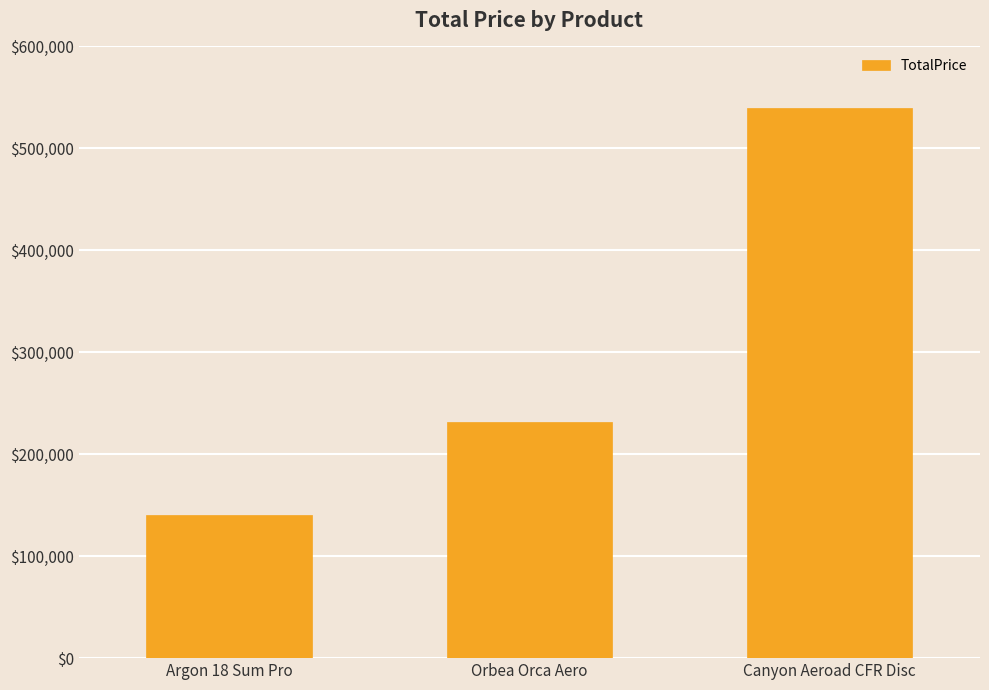

Is it true that the value at Argon 18 Sum Pro is 44441?

False